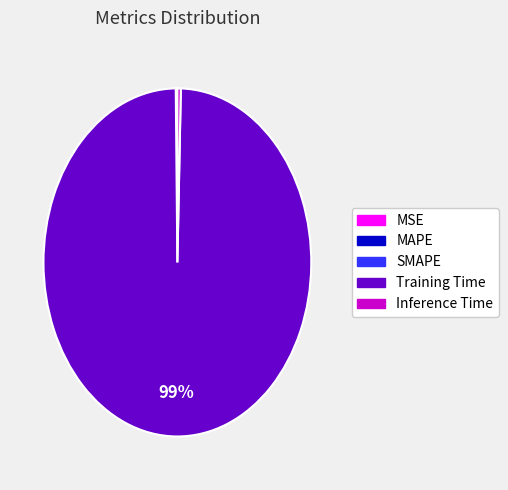

What is the largest slice in the pie chart?

Training Time